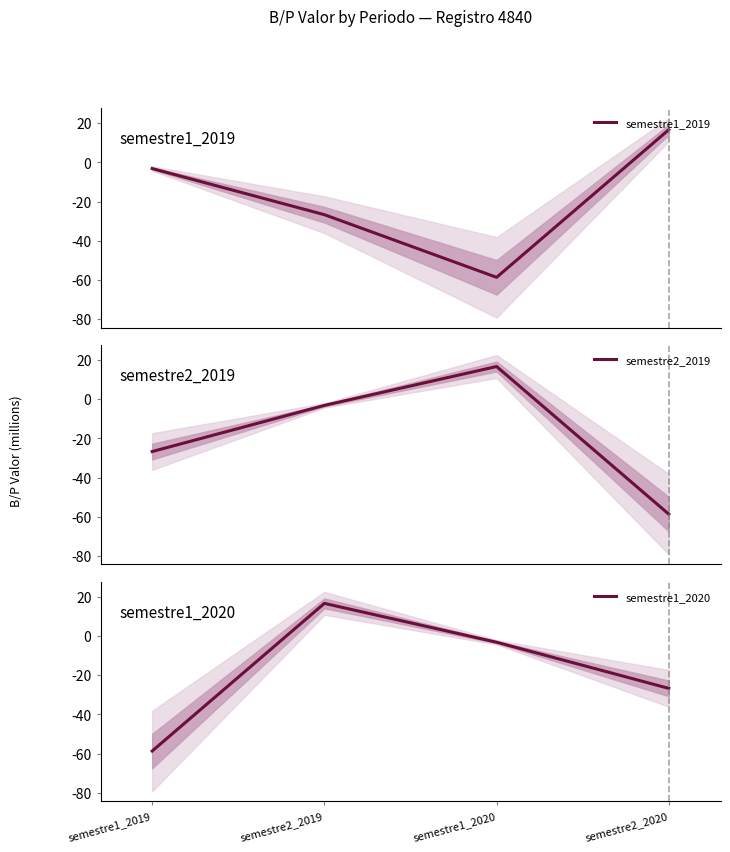

At which category does semestre2_2019 reach its first local peak?

semestre1_2020